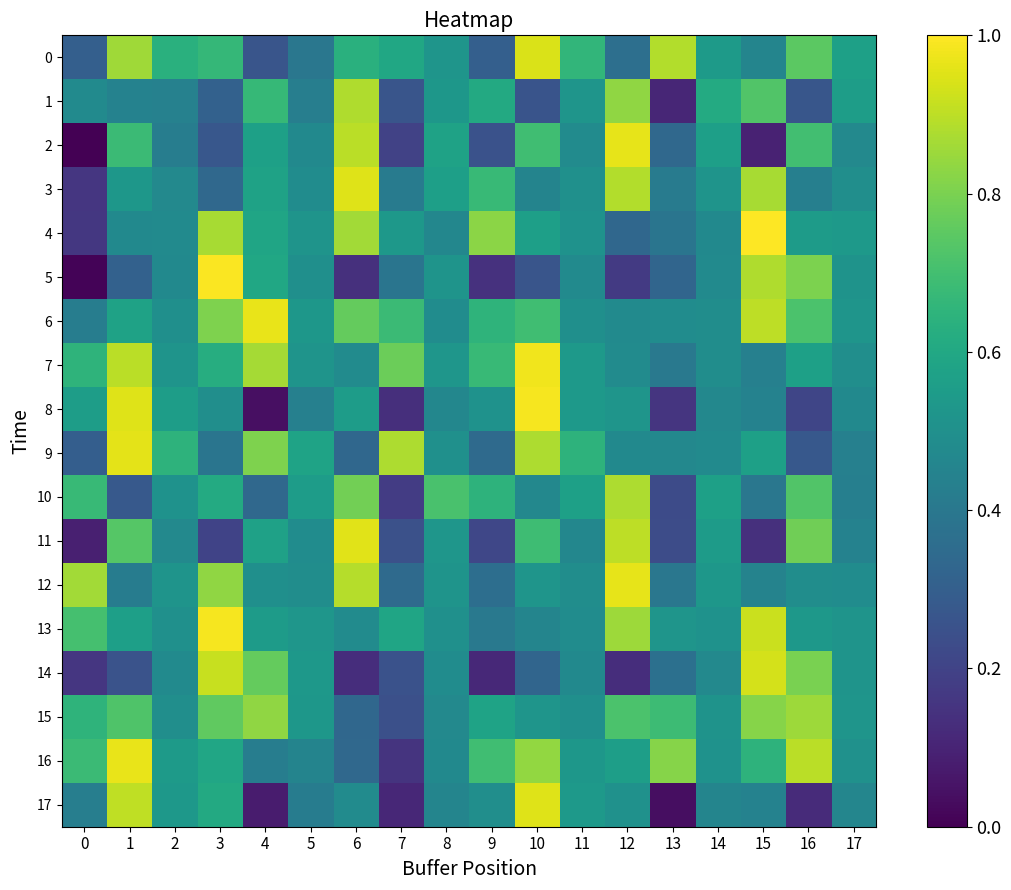

Which series has the widest spread of values?

row_5